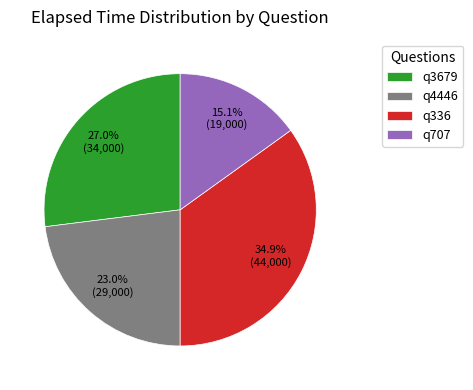

To the nearest percent, what is the combined percentage of q4446 and q336?

58%